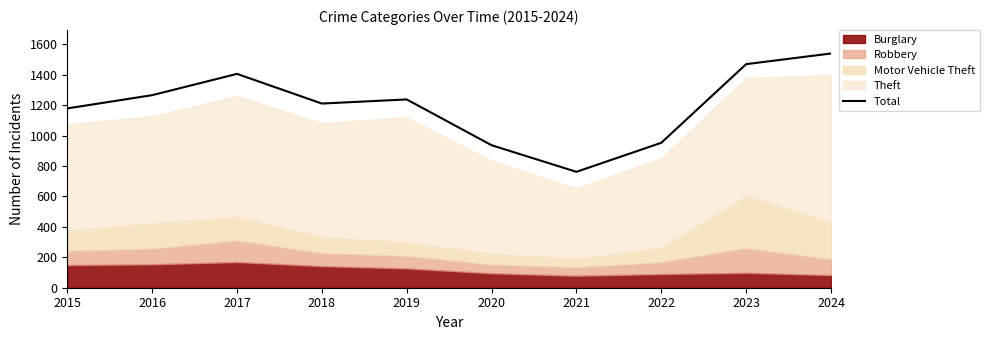

What is the greatest value displayed?

1540